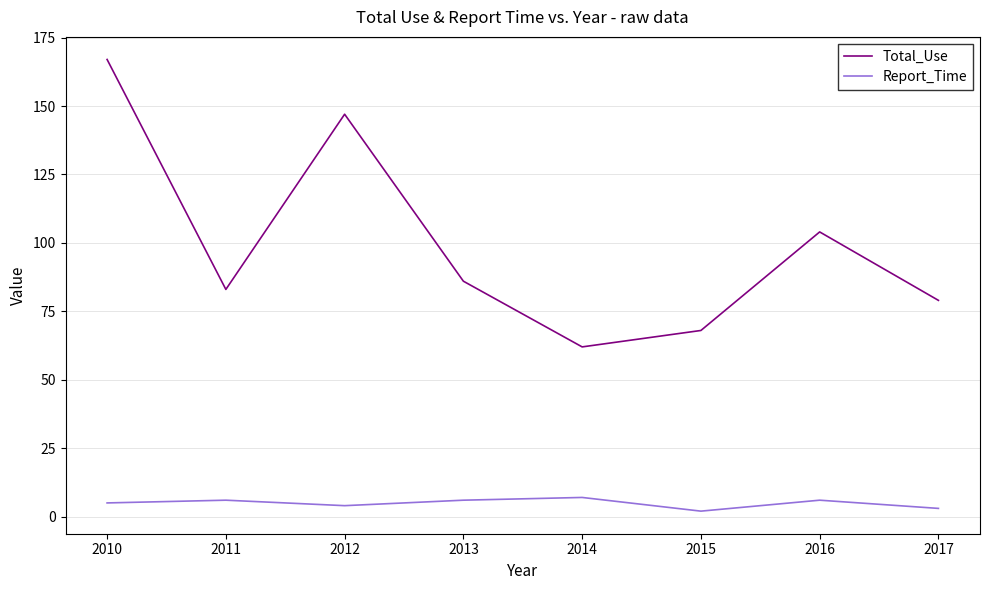

At which category does Report_Time reach its first local valley?

2012